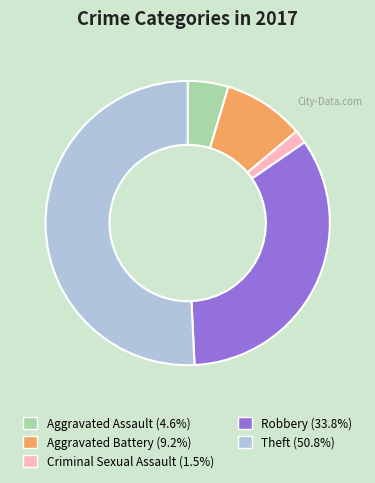

Count the number of slices in the pie.

5